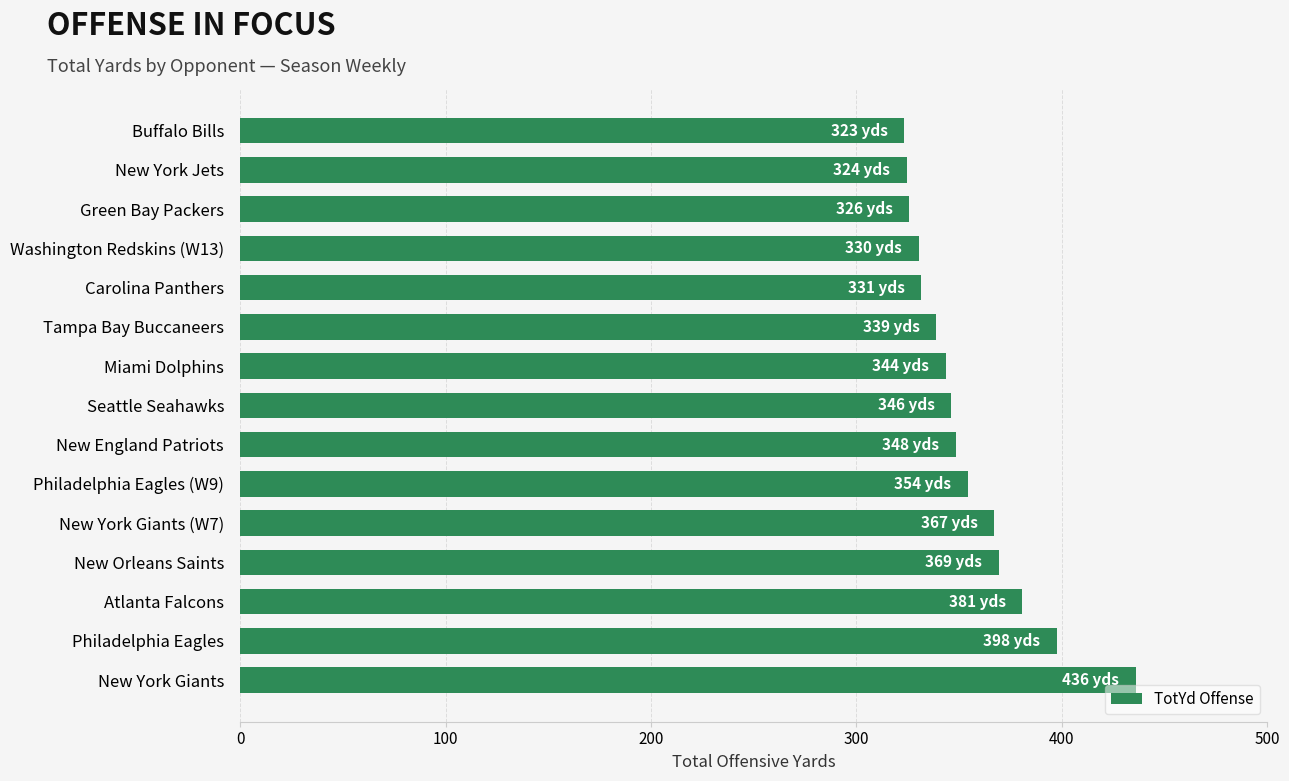

Is it true that the value at Philadelphia Eagles (W9) is 502.0?

False